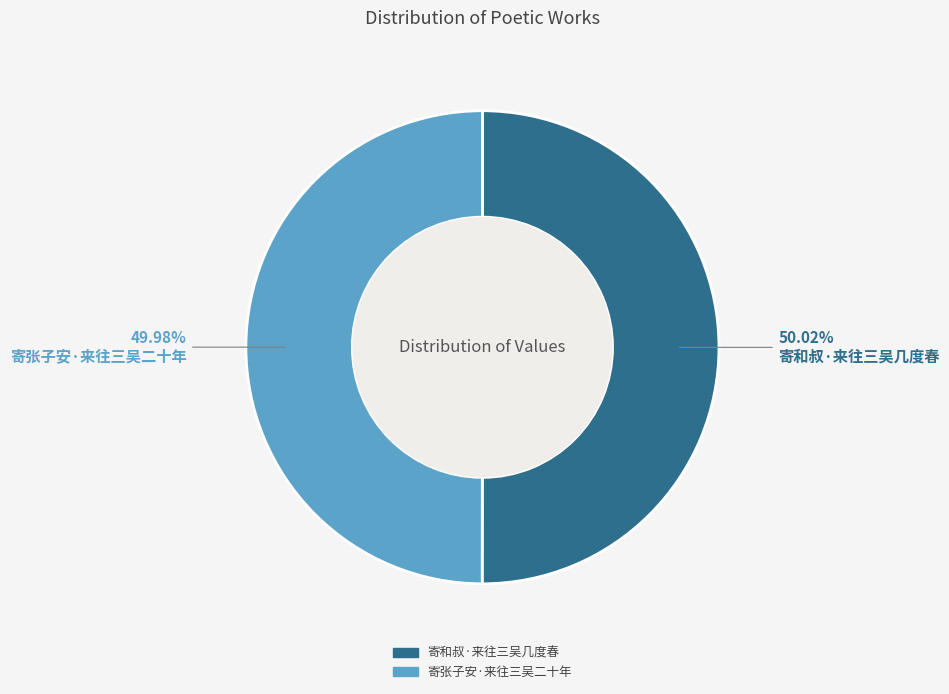

Is the sum of 寄和叔·来往三吴几度春 and 寄张子安·来往三吴二十年 greater than half?

Yes